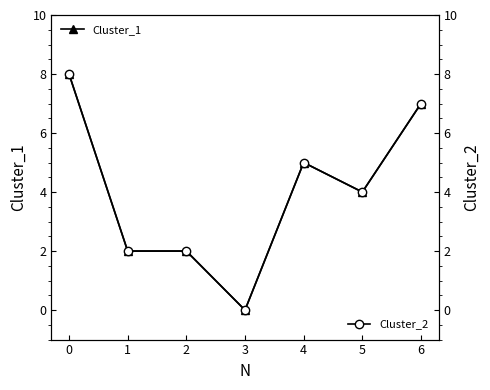

True or false: Cluster_2 has a value of 6 at 5.

False